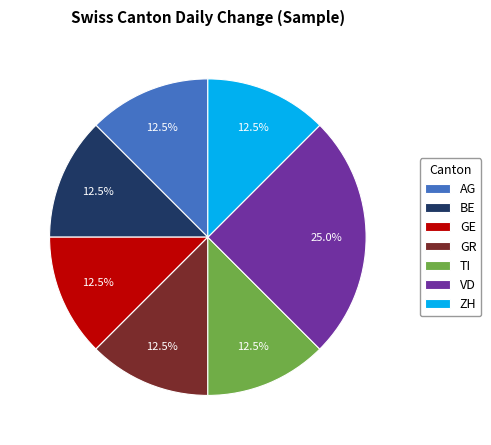

The GR slice represents 37% of the pie. True or false?

False